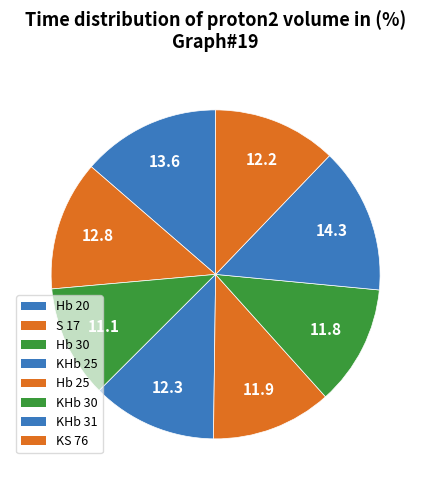

What is the largest slice in the pie chart?

KHb 31